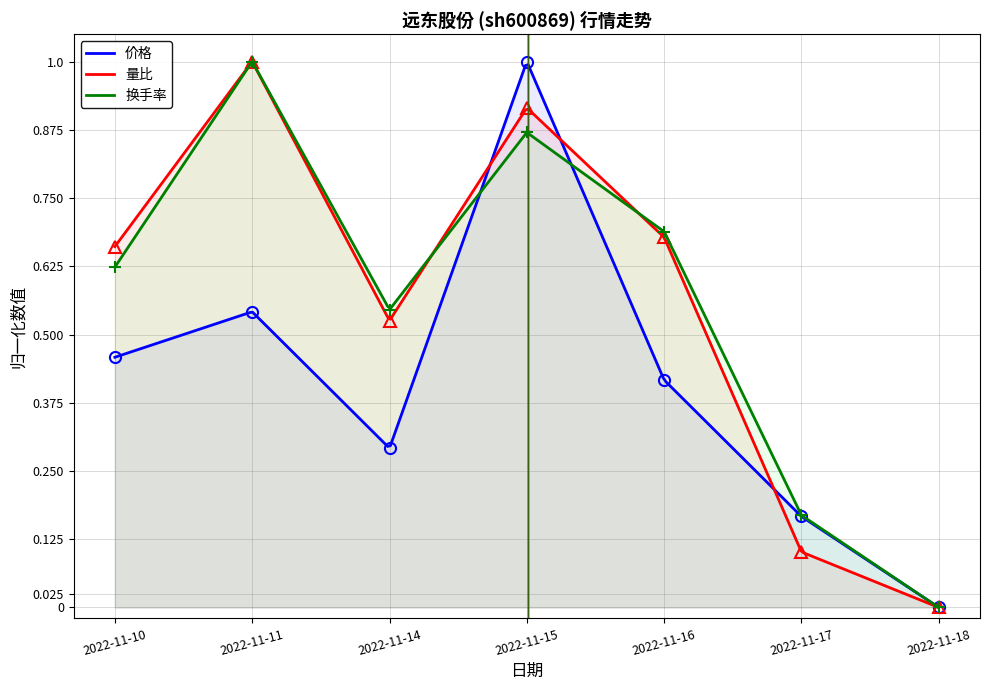

List the series in order of their peak value, highest first.

价格, 量比, 换手率